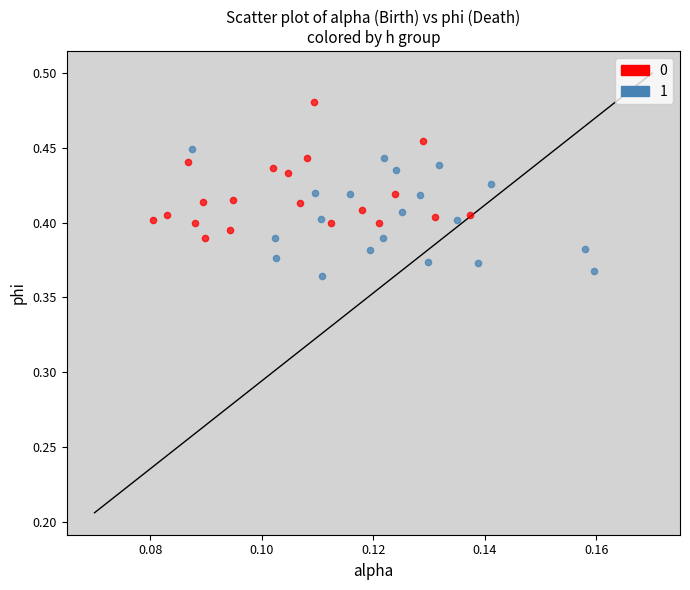

What are all the series names shown in the legend?

0, 1